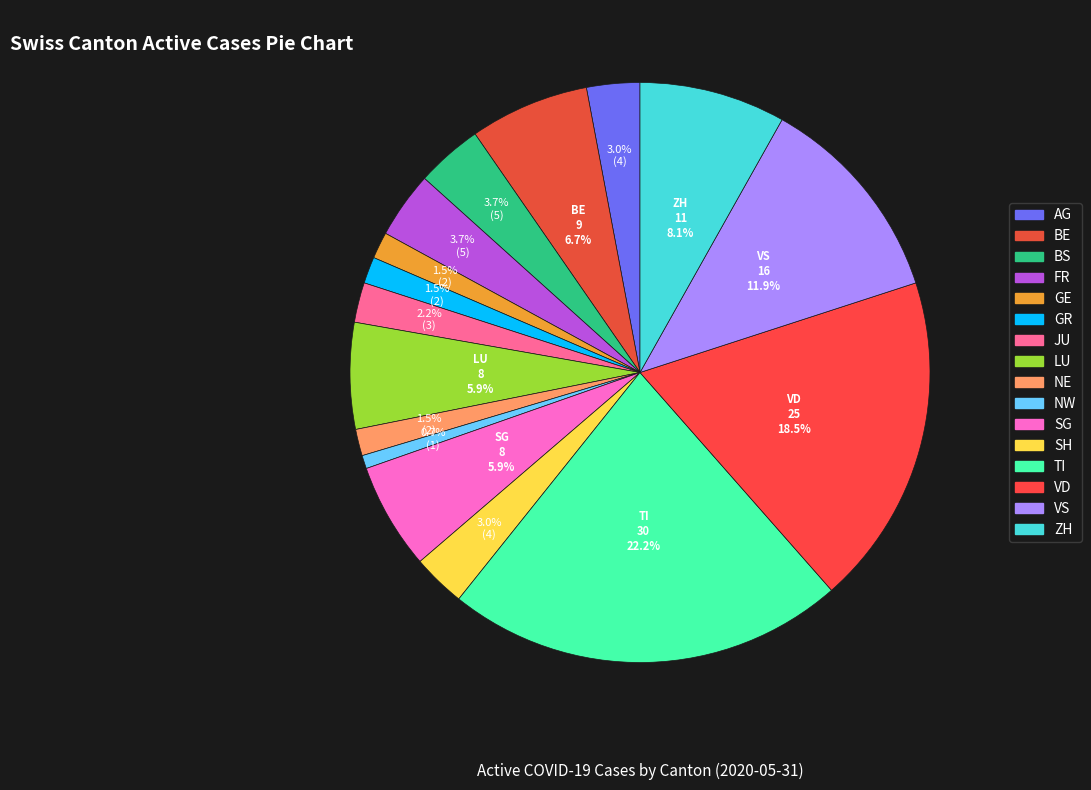

Which category has the biggest portion of the pie?

TI